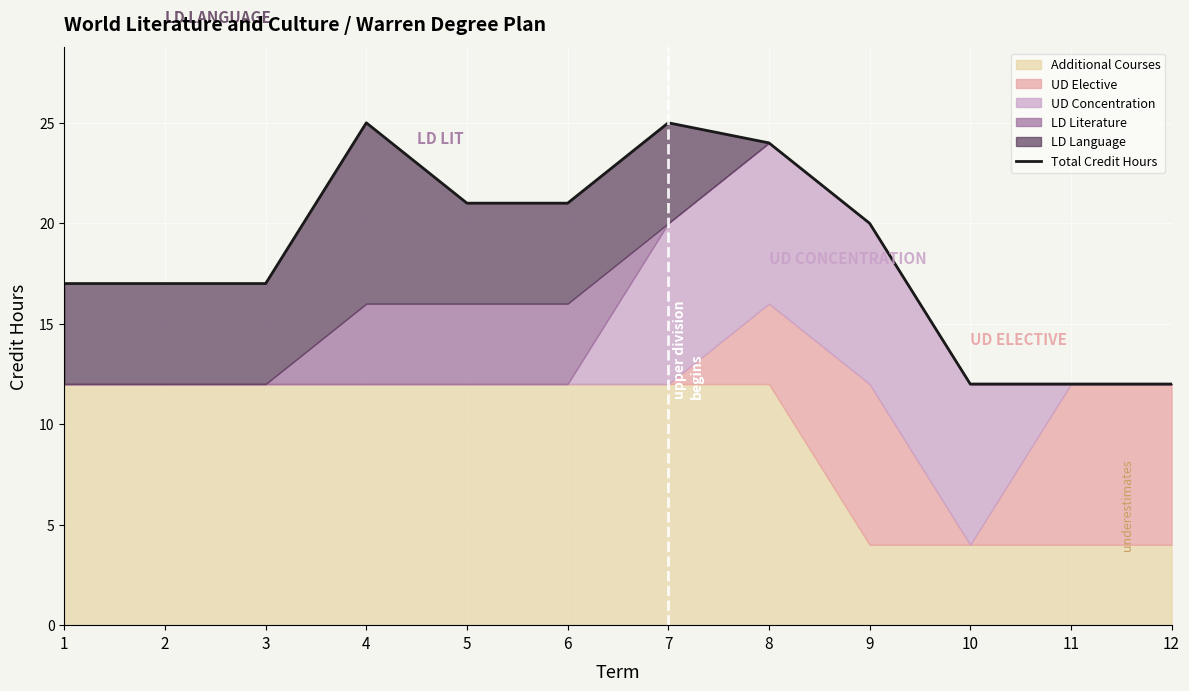

What is the value of the 7th point from the left?

25